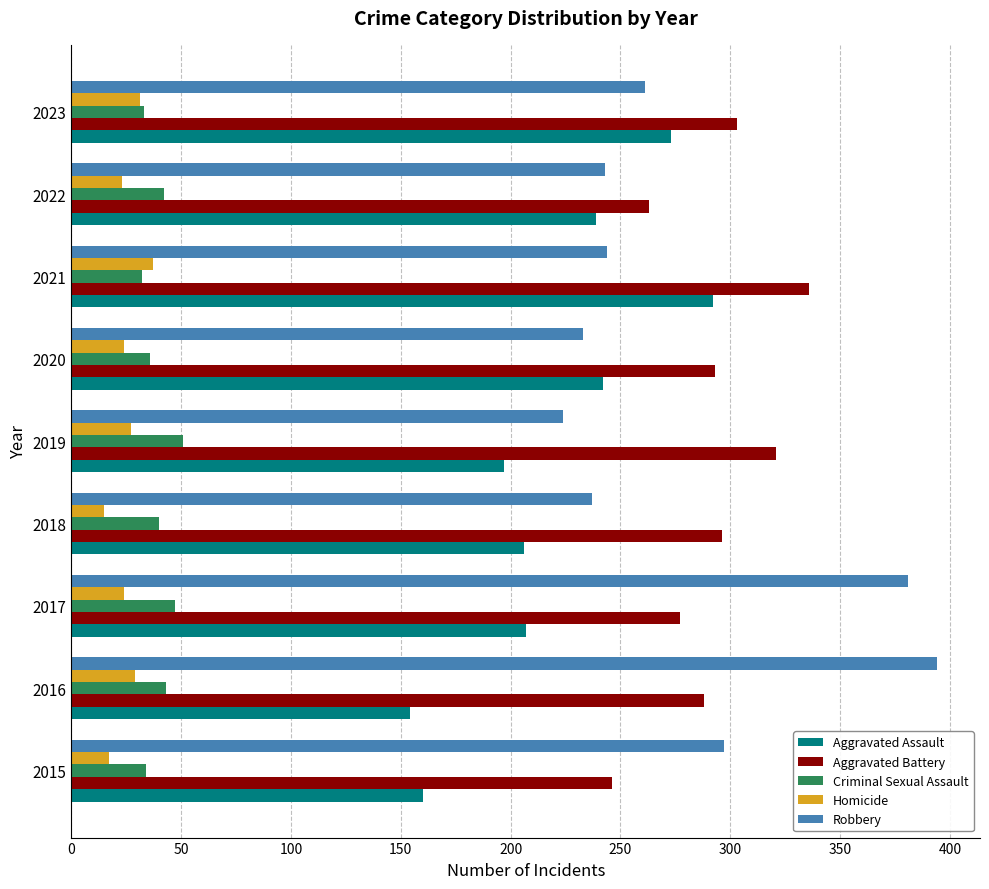

Where is Robbery nearest to the value 309?

2015